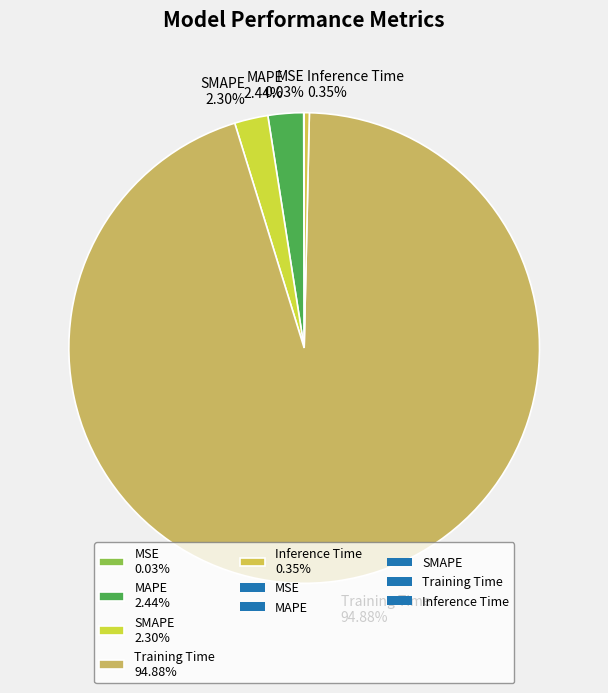

Which slice is the largest?

Training Time